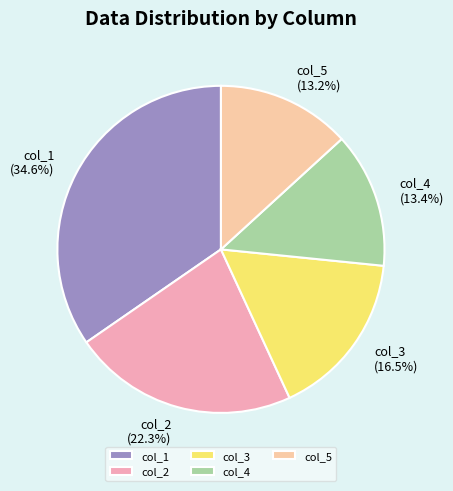

Does any single category account for the majority?

No